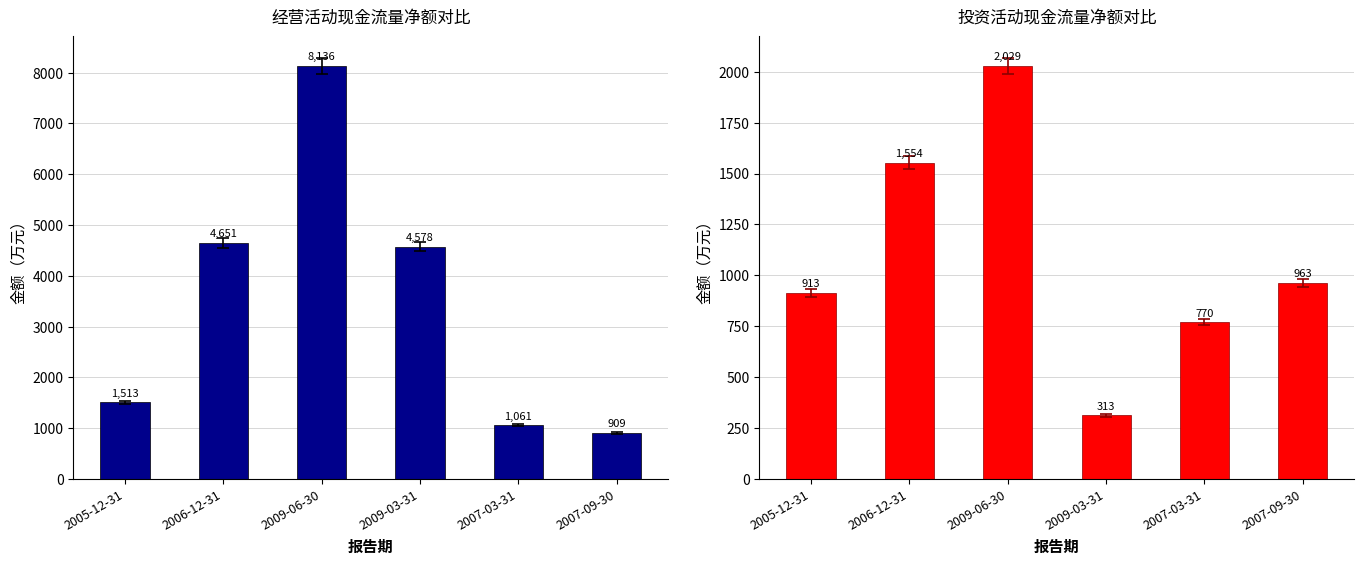

What is the spread (max minus min) of values at 2007-09-30?

54